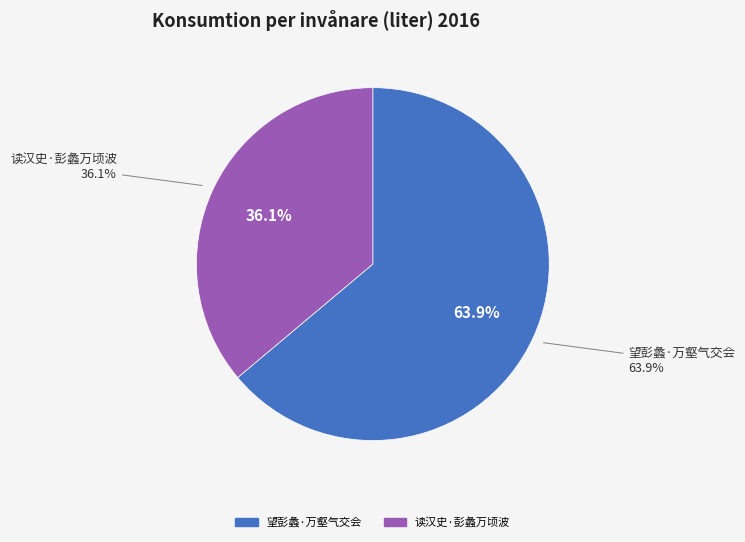

What is the largest slice in the pie chart?

望彭蠡·万壑气交会